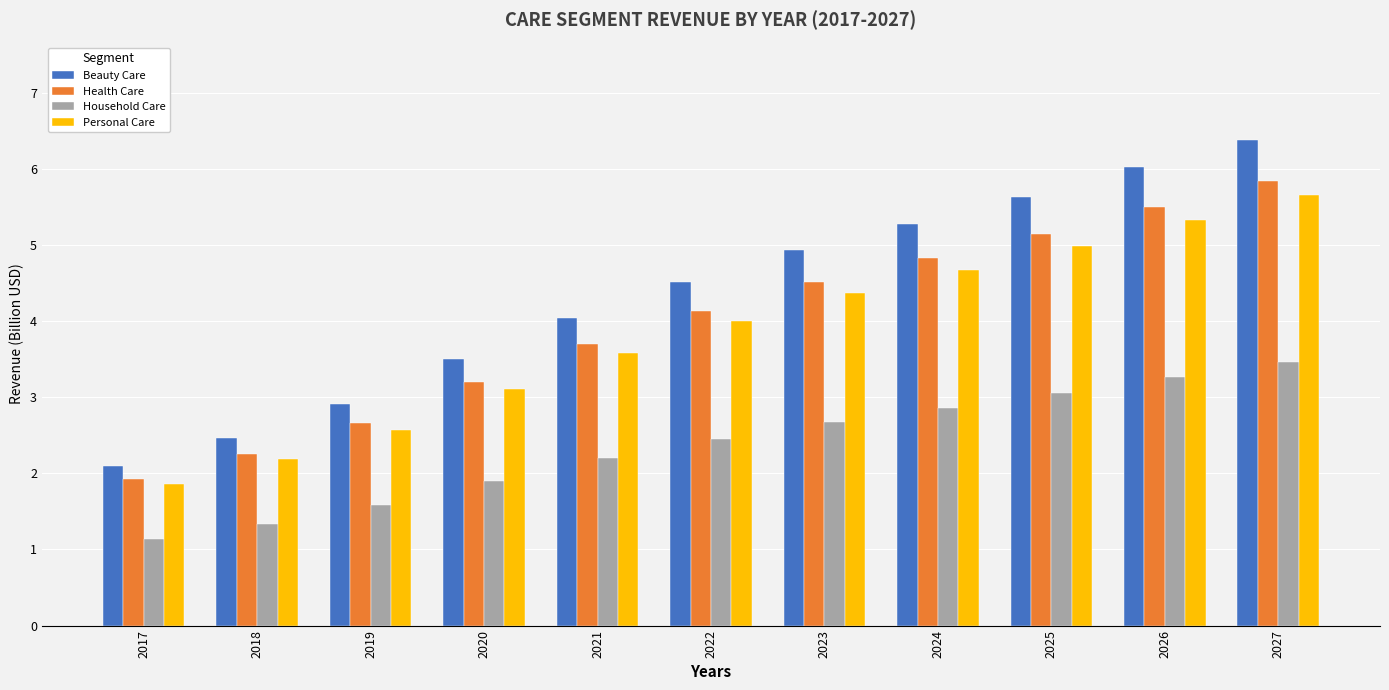

What is the value of the Beauty Care bar at the 4th from the left?

3.5